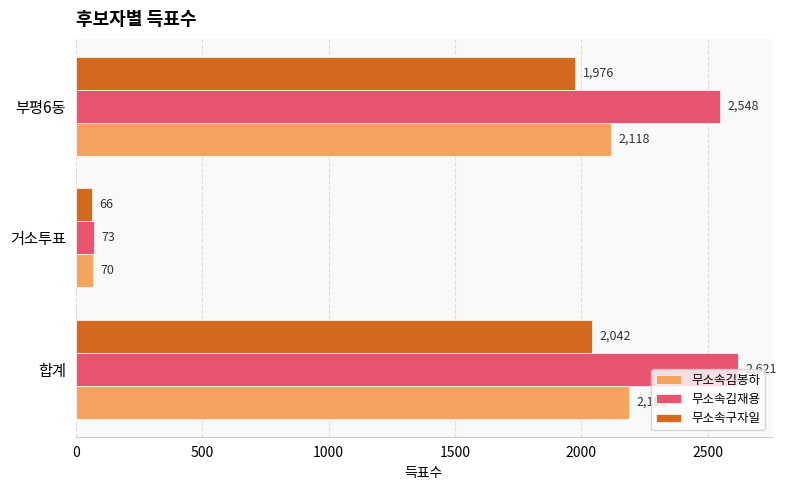

What is the total value across all series at 합계?

6851